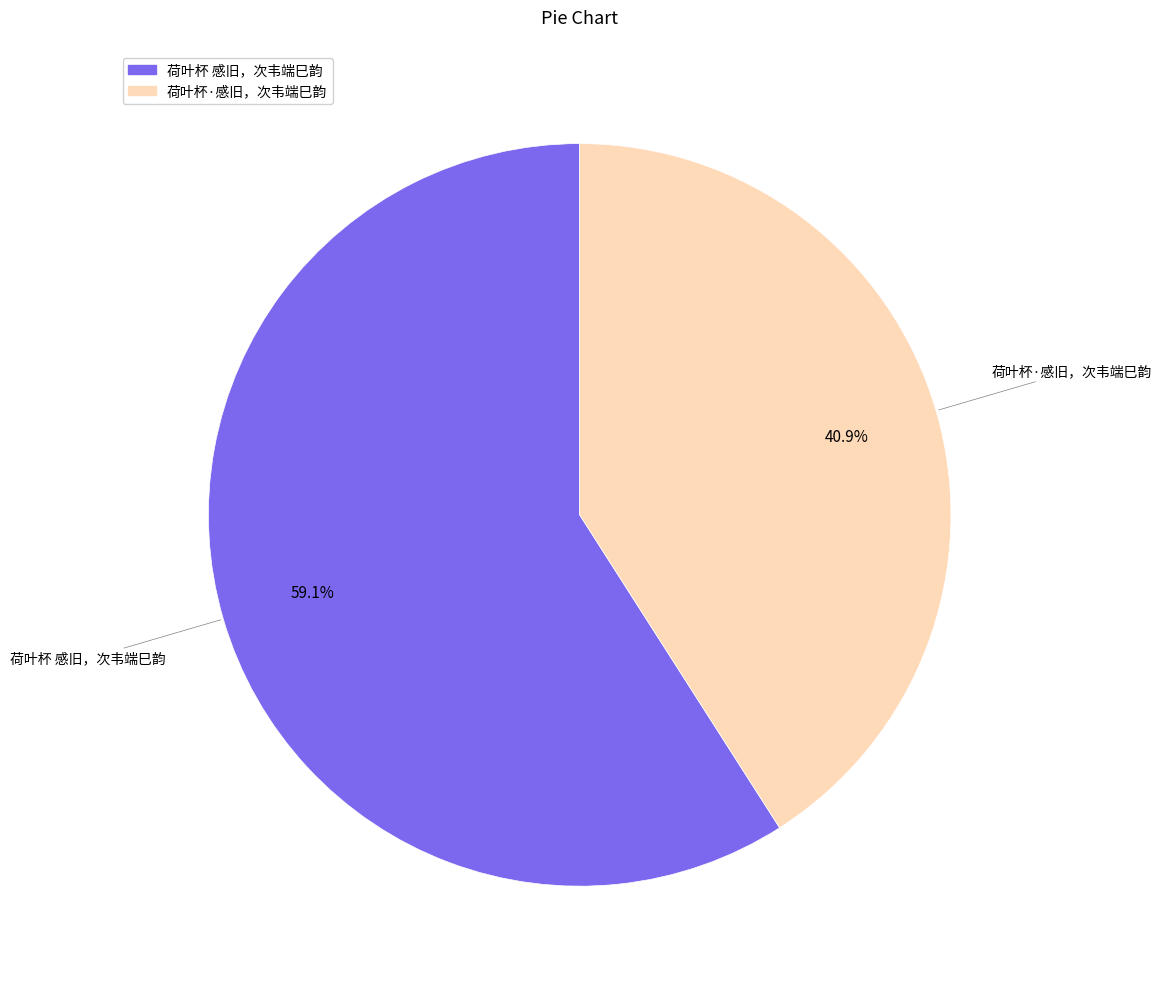

How many slices are in this pie chart?

2